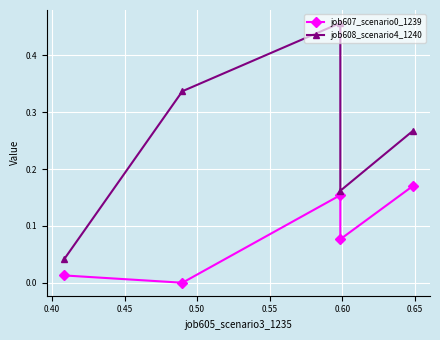

What is the greatest value displayed?

0.5